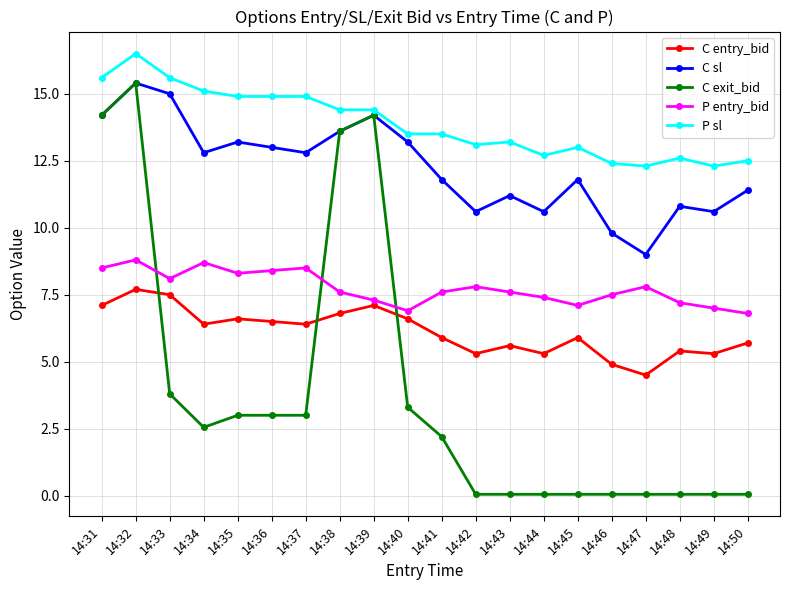

At which label does C entry_bid first exceed 6?

14:31